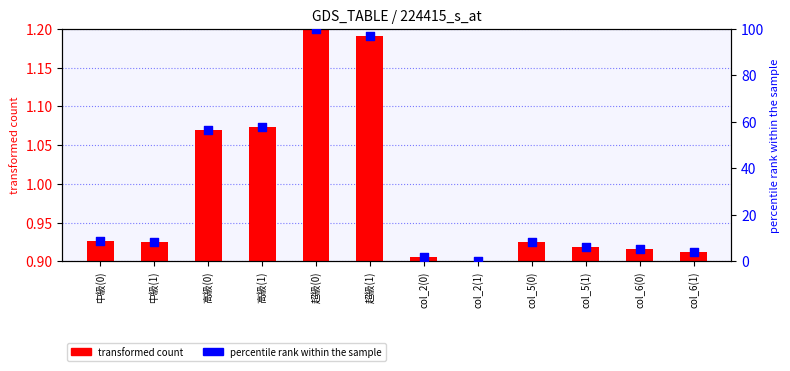

Between 高級(0) and col_5(0), which is larger?

高級(0)